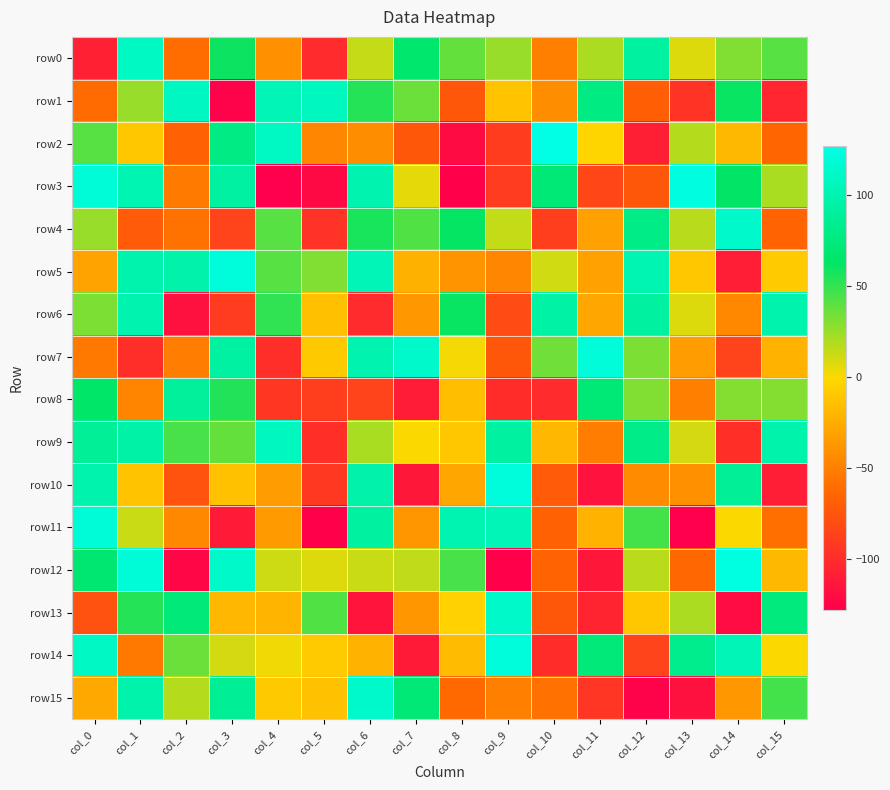

List the series in order of their peak value, lowest first.

row8, row6, row9, row1, row0, row13, row4, row15, row11, row7, row5, row10, row14, row3, row12, row2